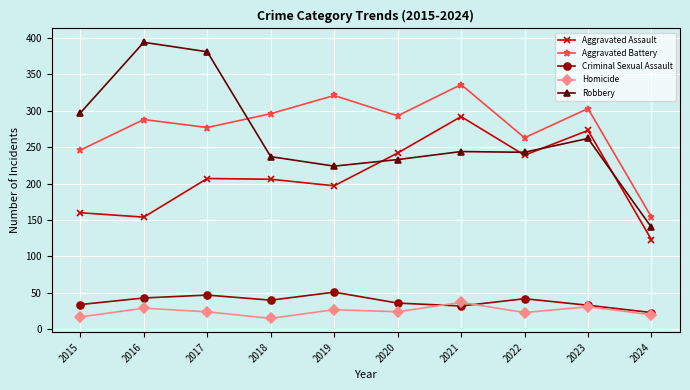

What is the minimum value shown in the chart?

15